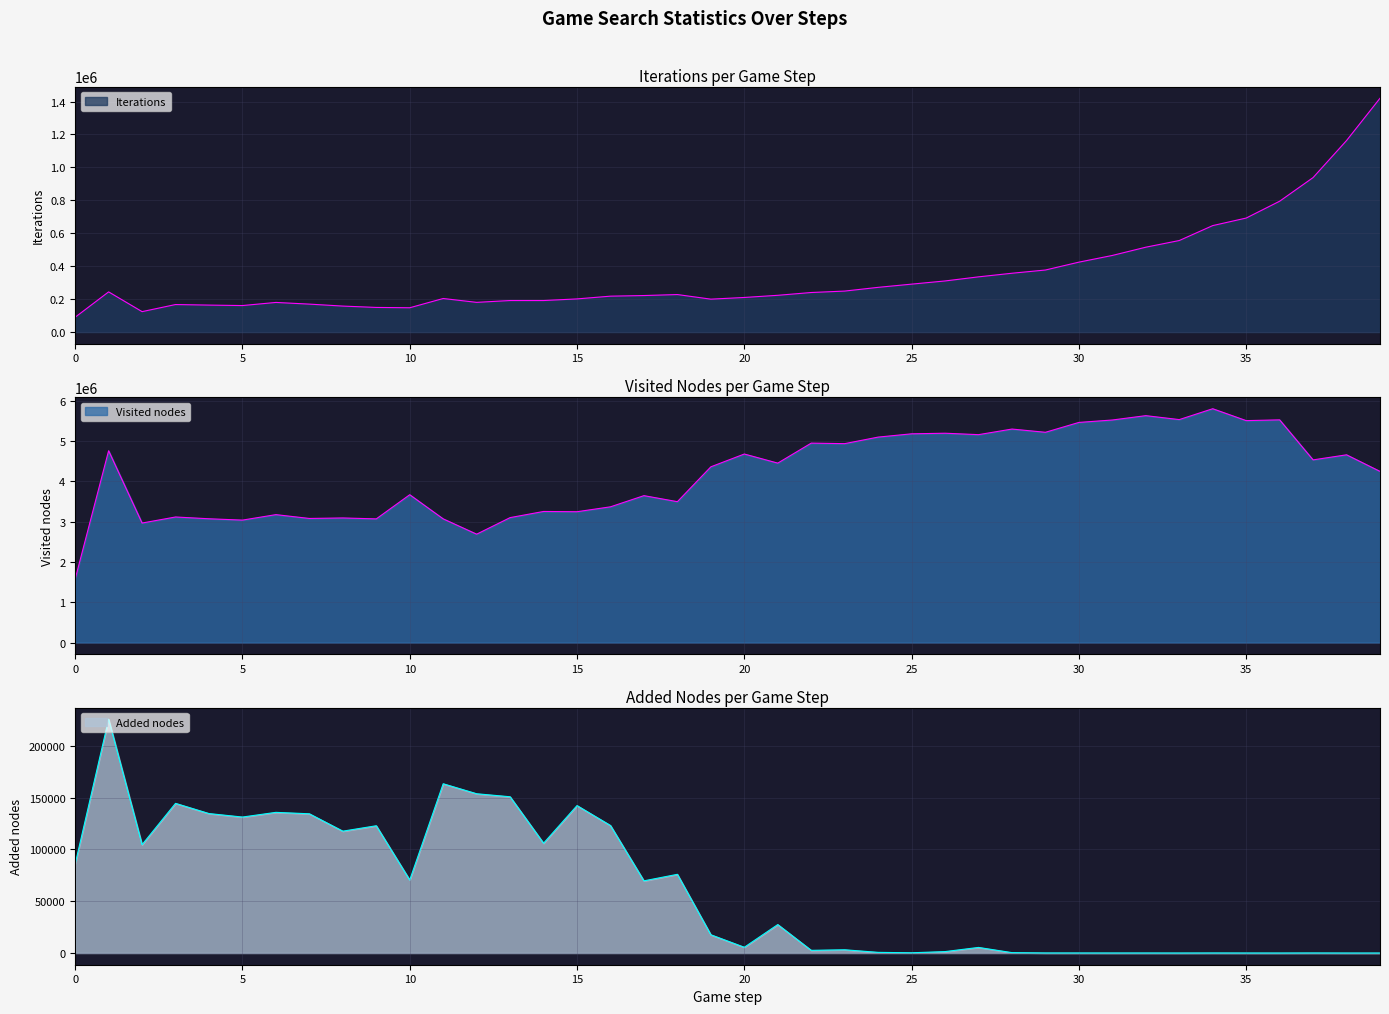

At 30, list the series in order from largest to smallest.

Visited nodes, Iterations, Added nodes